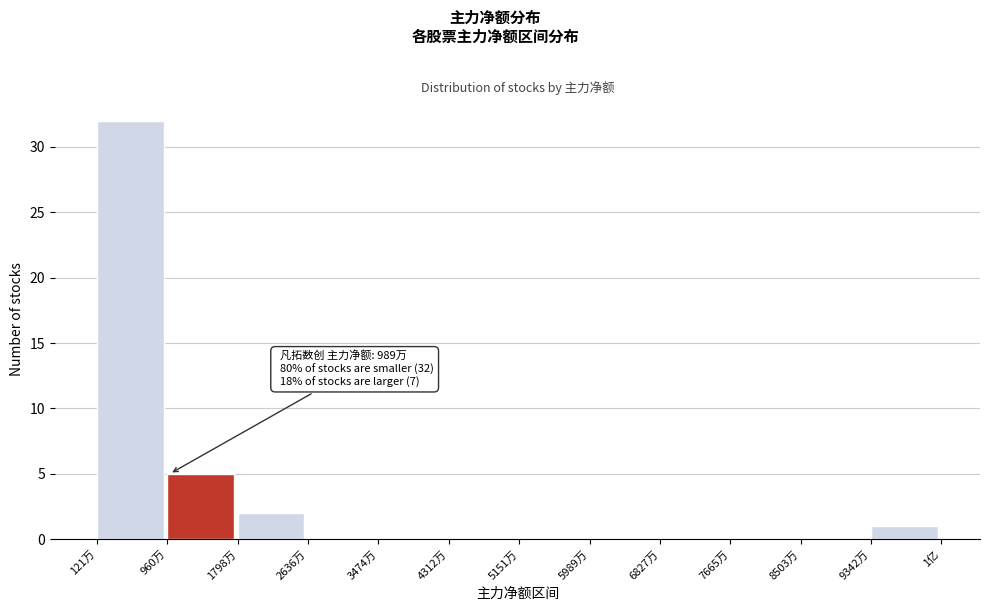

Reading right to left, transcribe all the data shown in this chart.

9342万=1	8503万=0	7665万=0	6827万=0	5989万=0	5151万=0	4312万=0	3474万=0	2636万=0	1798万=2	960万=5	121万=32